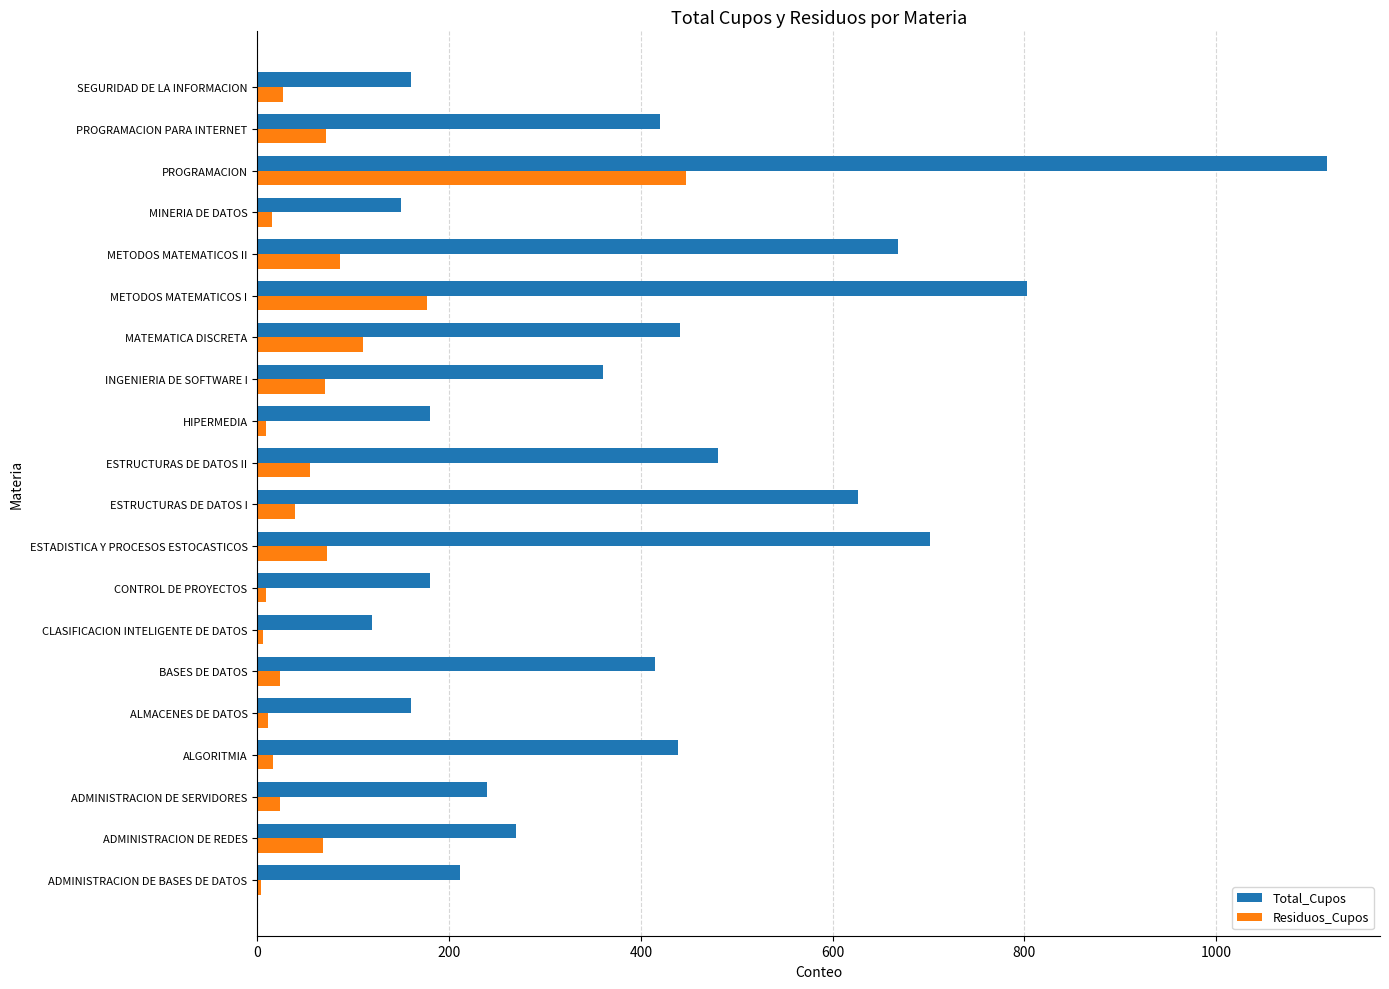

The value of Total_Cupos at ESTADISTICA Y PROCESOS ESTOCASTICOS is 1222. True or false?

False